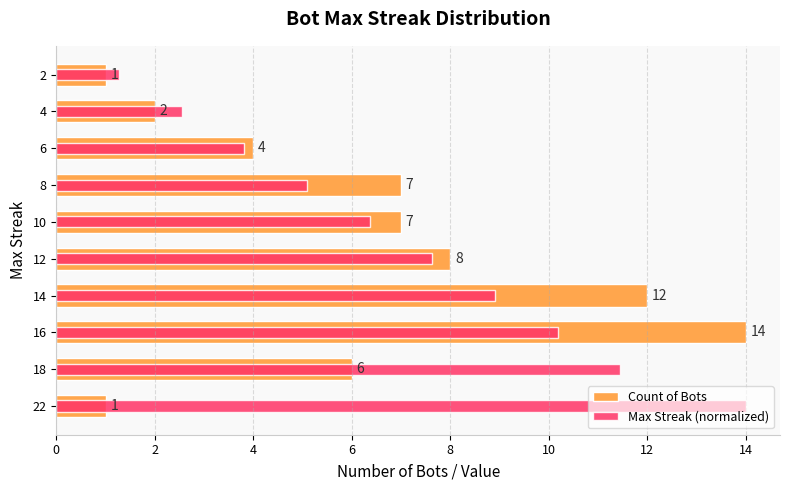

What is the difference between the second highest and minimum values in the Count of Bots series?

11.0